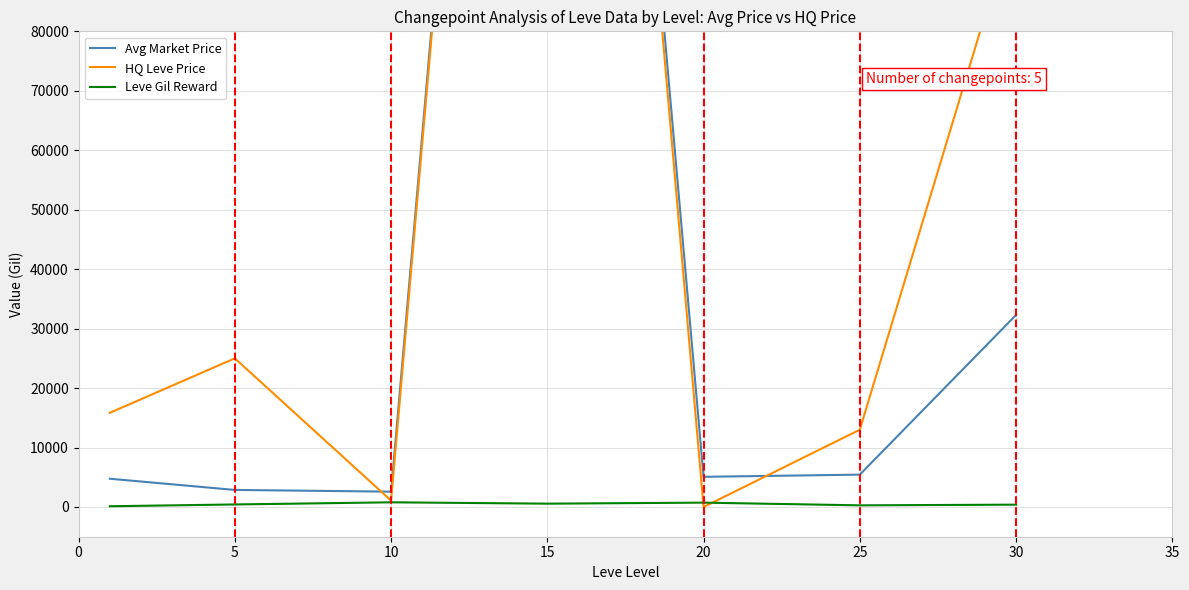

What is the difference between the Leve Gil Reward values at 5 and 15?

136.0